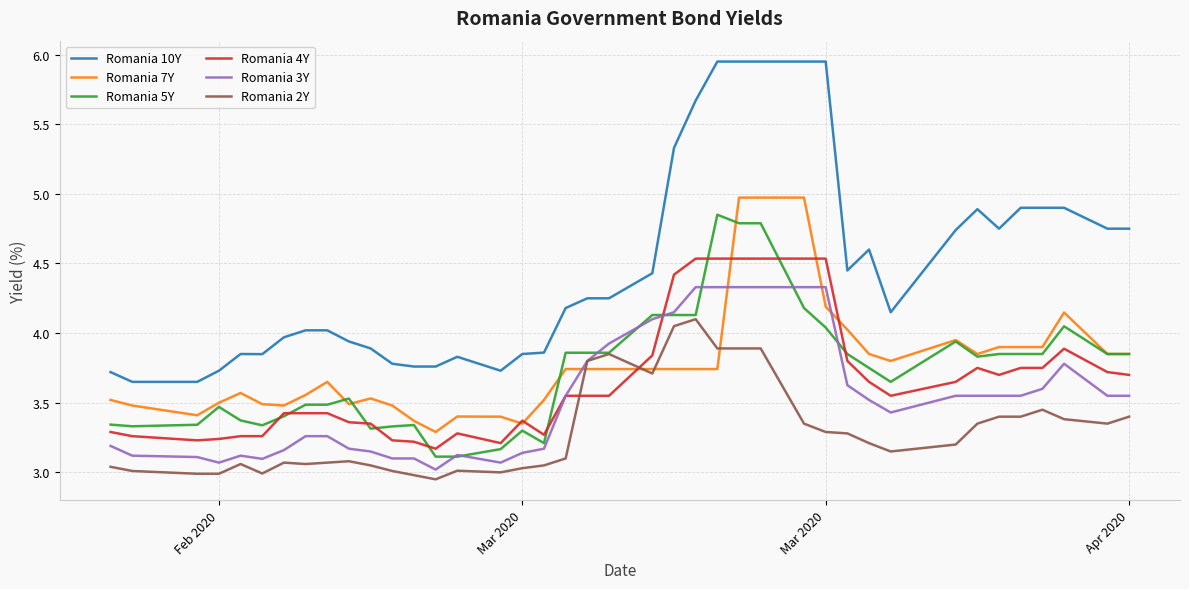

Which series has the largest range (max minus min)?

Romania 10Y